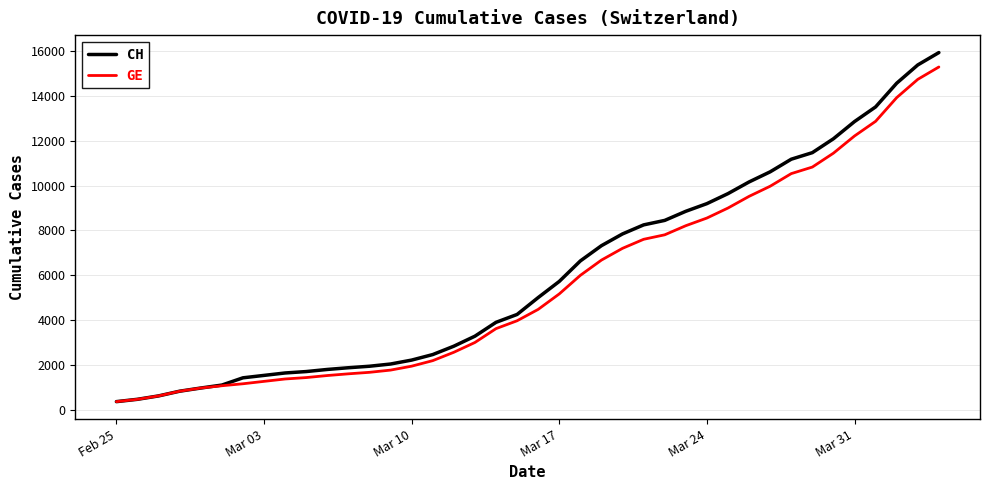

What is the maximum value for GE?

15284